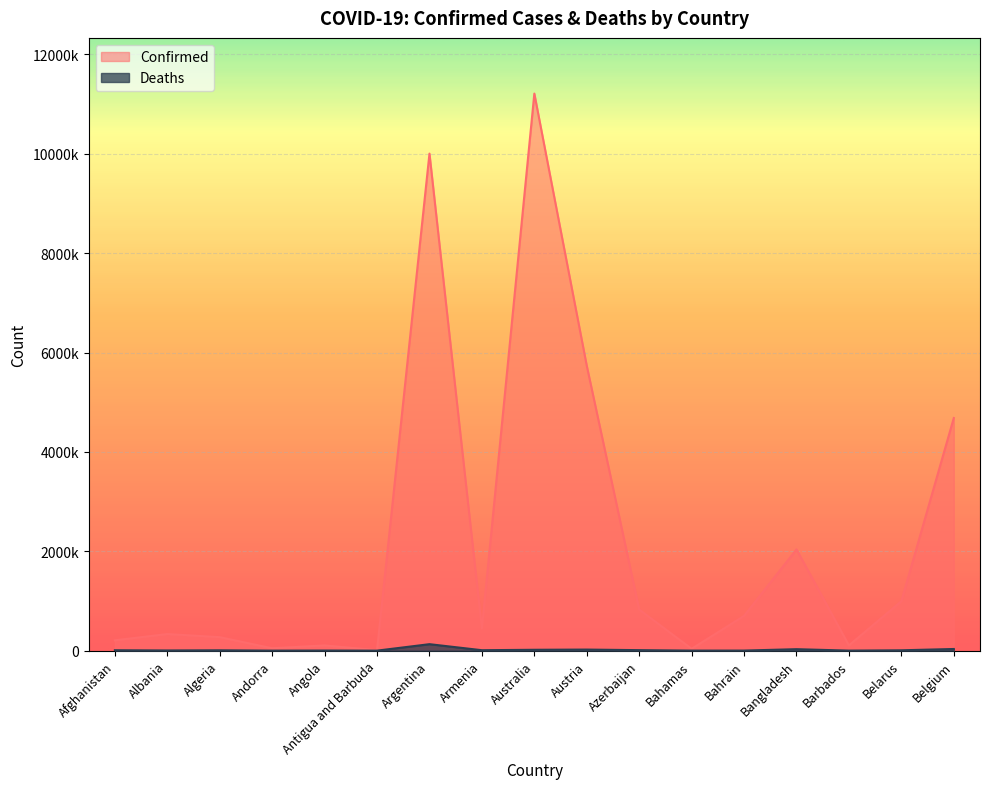

How many lines are shown in the chart?

2